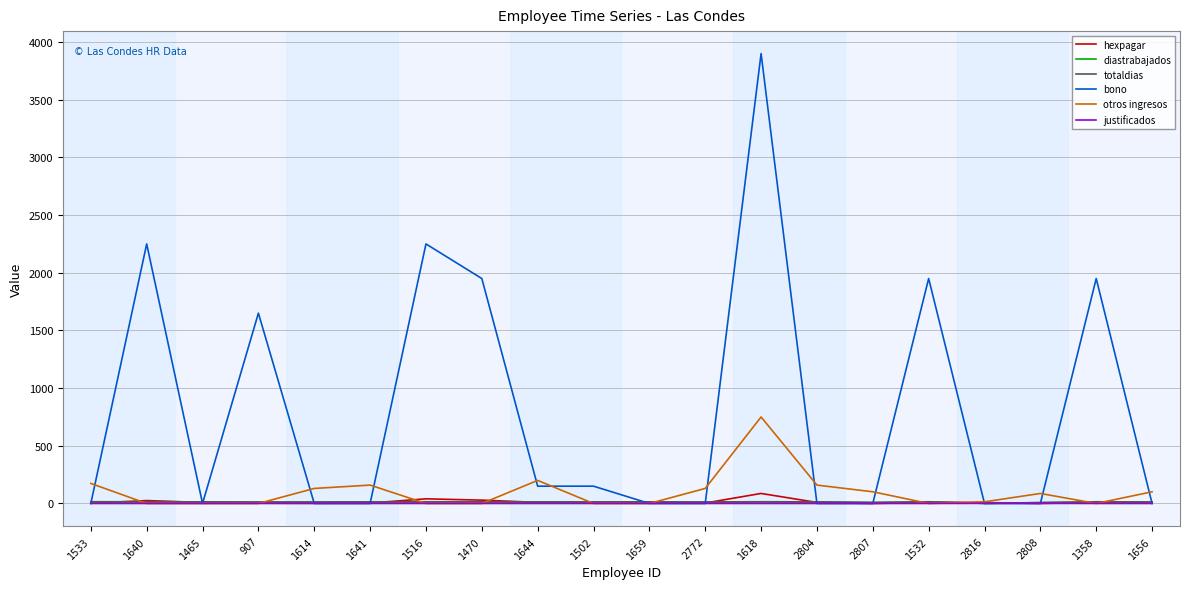

Which series has the largest range (max minus min)?

bono